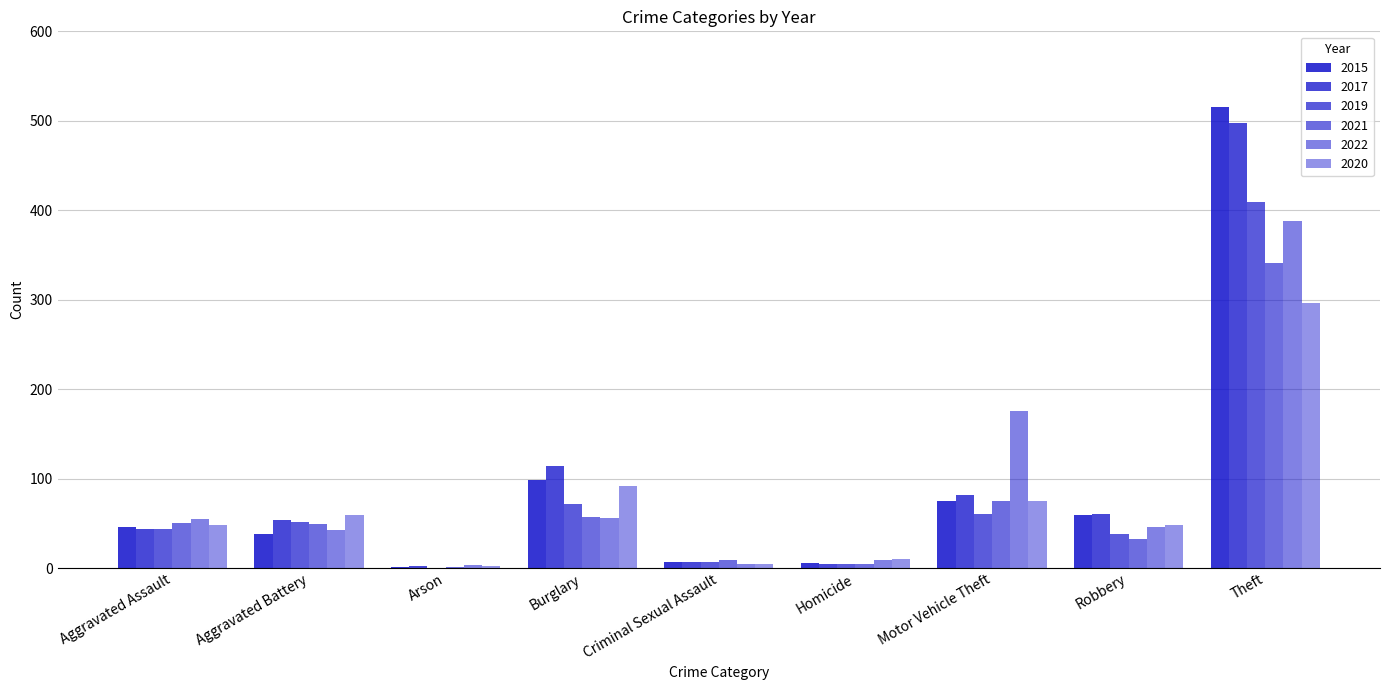

Reading left to right, transcribe all the data shown in this chart.

2015: 46	38	1	98	7	6	75	59	515
2017: 44	54	2	114	7	4	82	60	497
2019: 44	51	0	72	7	5	60	38	409
2021: 50	49	1	57	9	4	75	32	341
2022: 55	42	3	56	5	9	175	46	388
2020: 48	59	2	92	5	10	75	48	296